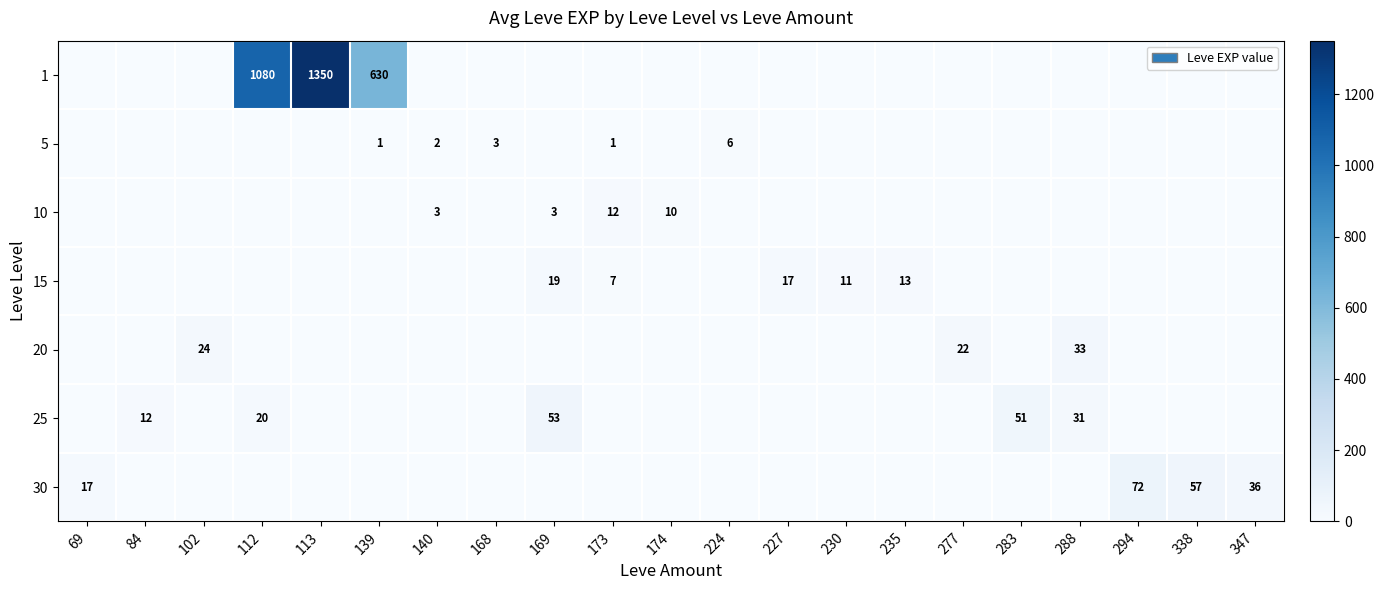

How many categories are shown in the chart?

21